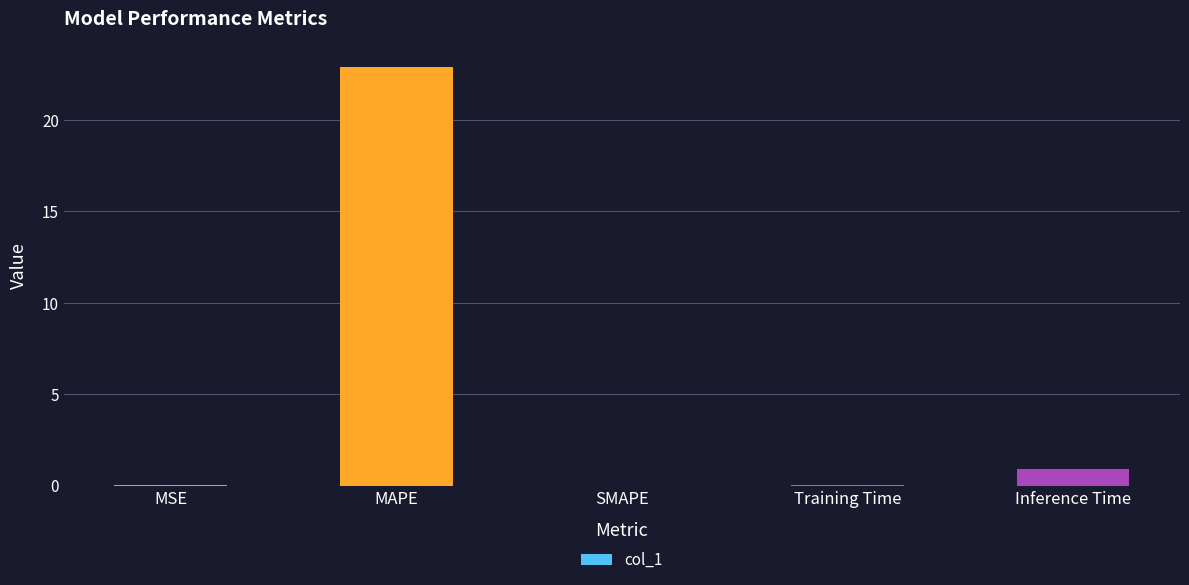

Between SMAPE and MAPE, which is larger?

MAPE